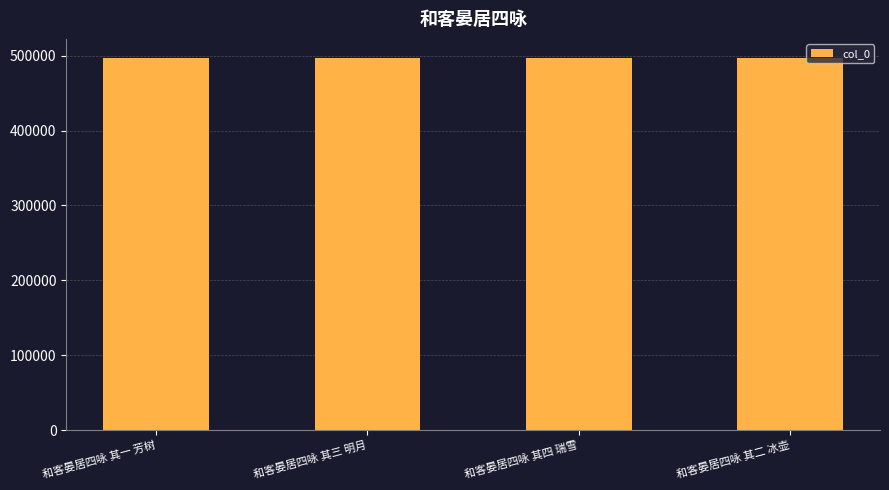

What position from the right is 和客晏居四咏 其二 冰壶?

1